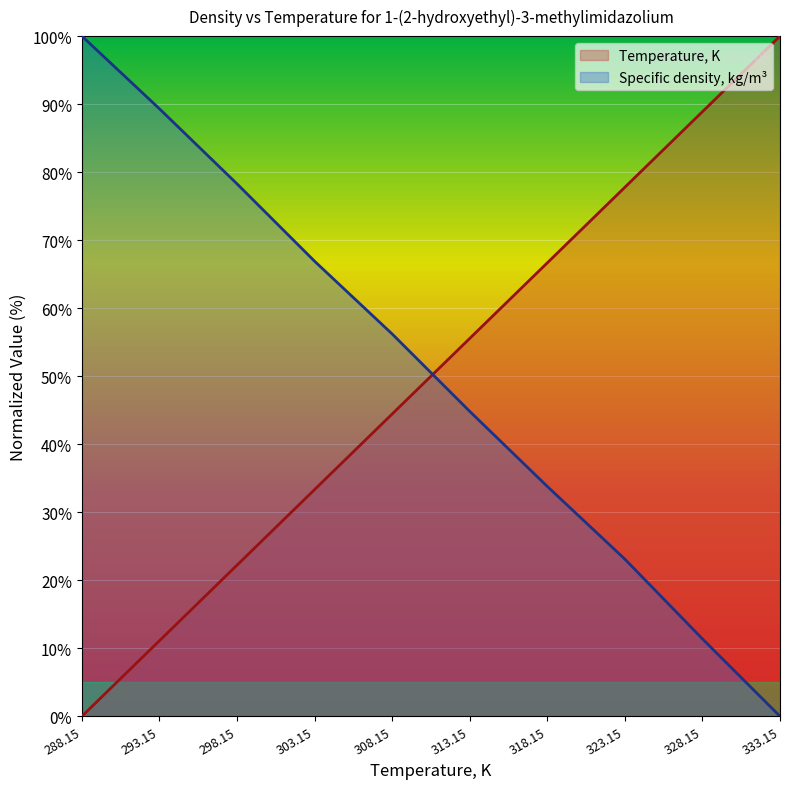

Which series changed the most between 308.15 and 318.15?

Specific density, kg/m3